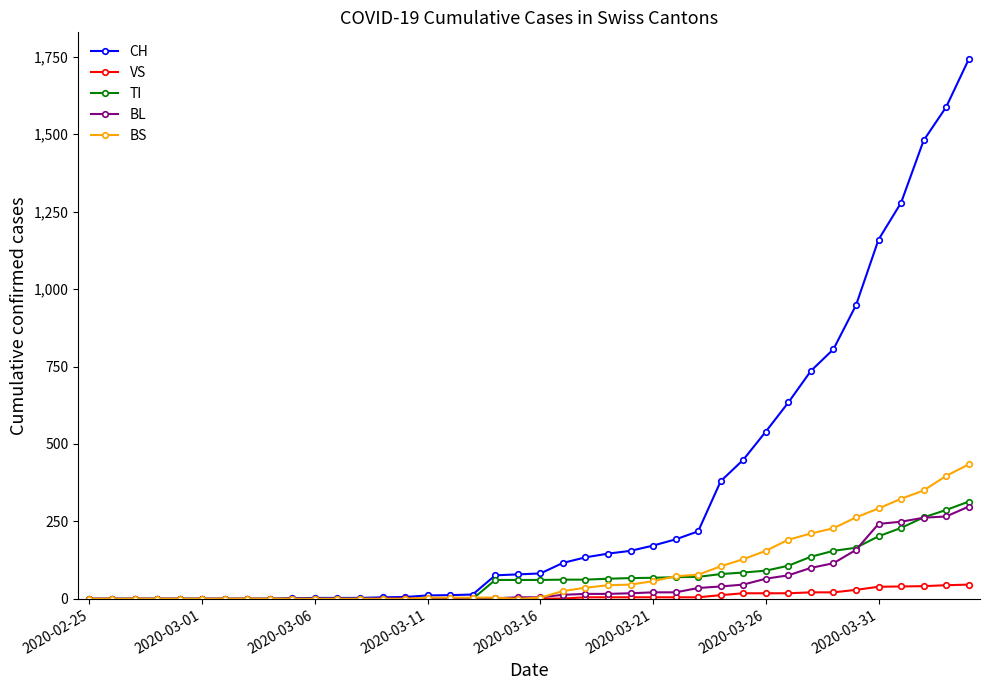

At how many categories does at least one series exceed 1333?

3